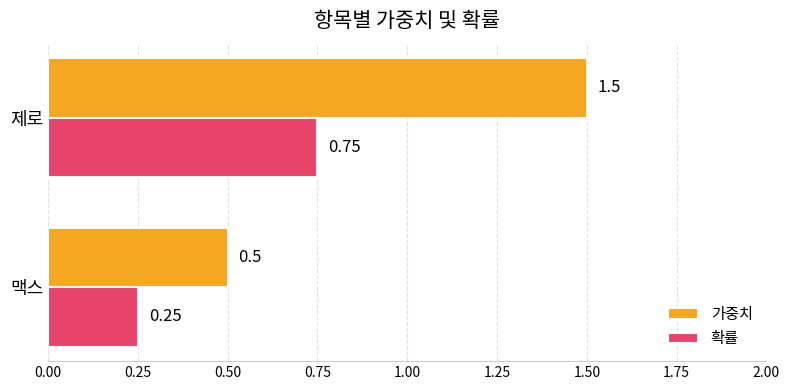

Count the number of categories in the chart.

2